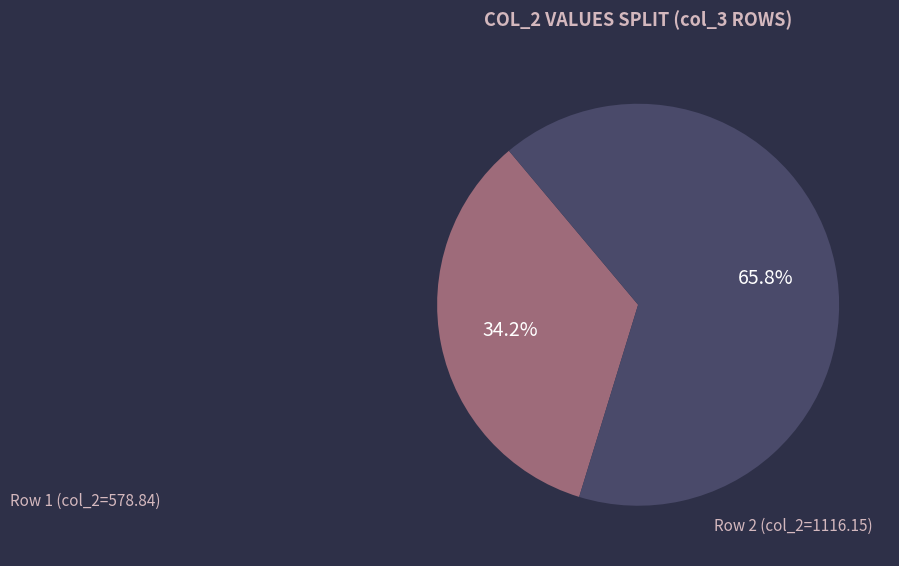

Which slice is the largest?

Row 2 (col_2=1116.15)